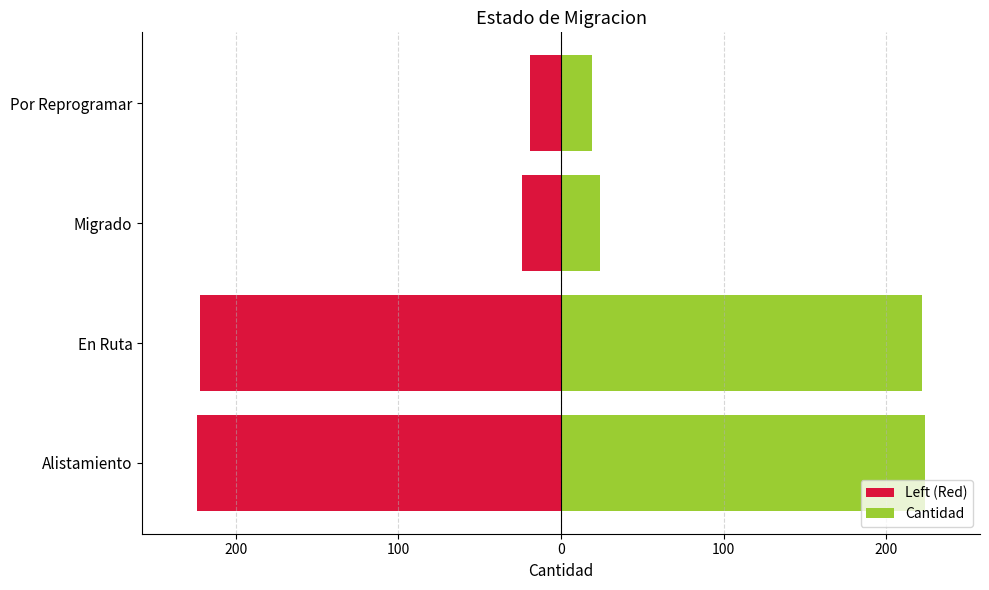

The Cantidad series shows 42 at Migrado. True or false?

False